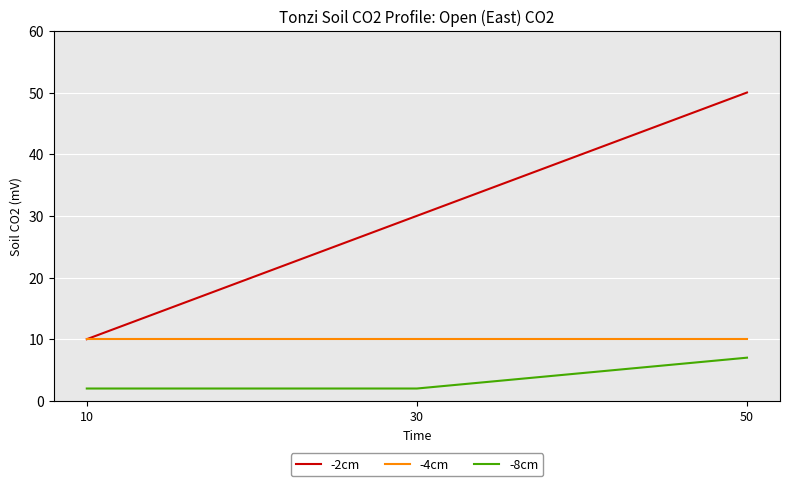

Reading right to left, transcribe all the data shown in this chart.

-2cm: 50=50	30=30	10=10
-4cm: 50=10	30=10	10=10
-8cm: 50=7	30=2	10=2